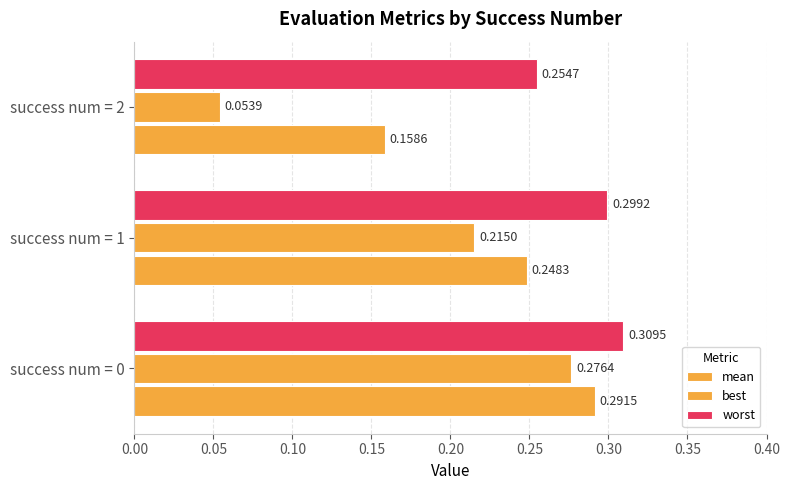

Count the number of categories in the chart.

3